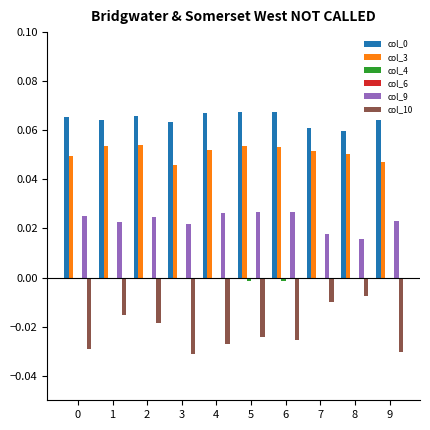

What is the sum of all col_0 values?

0.6